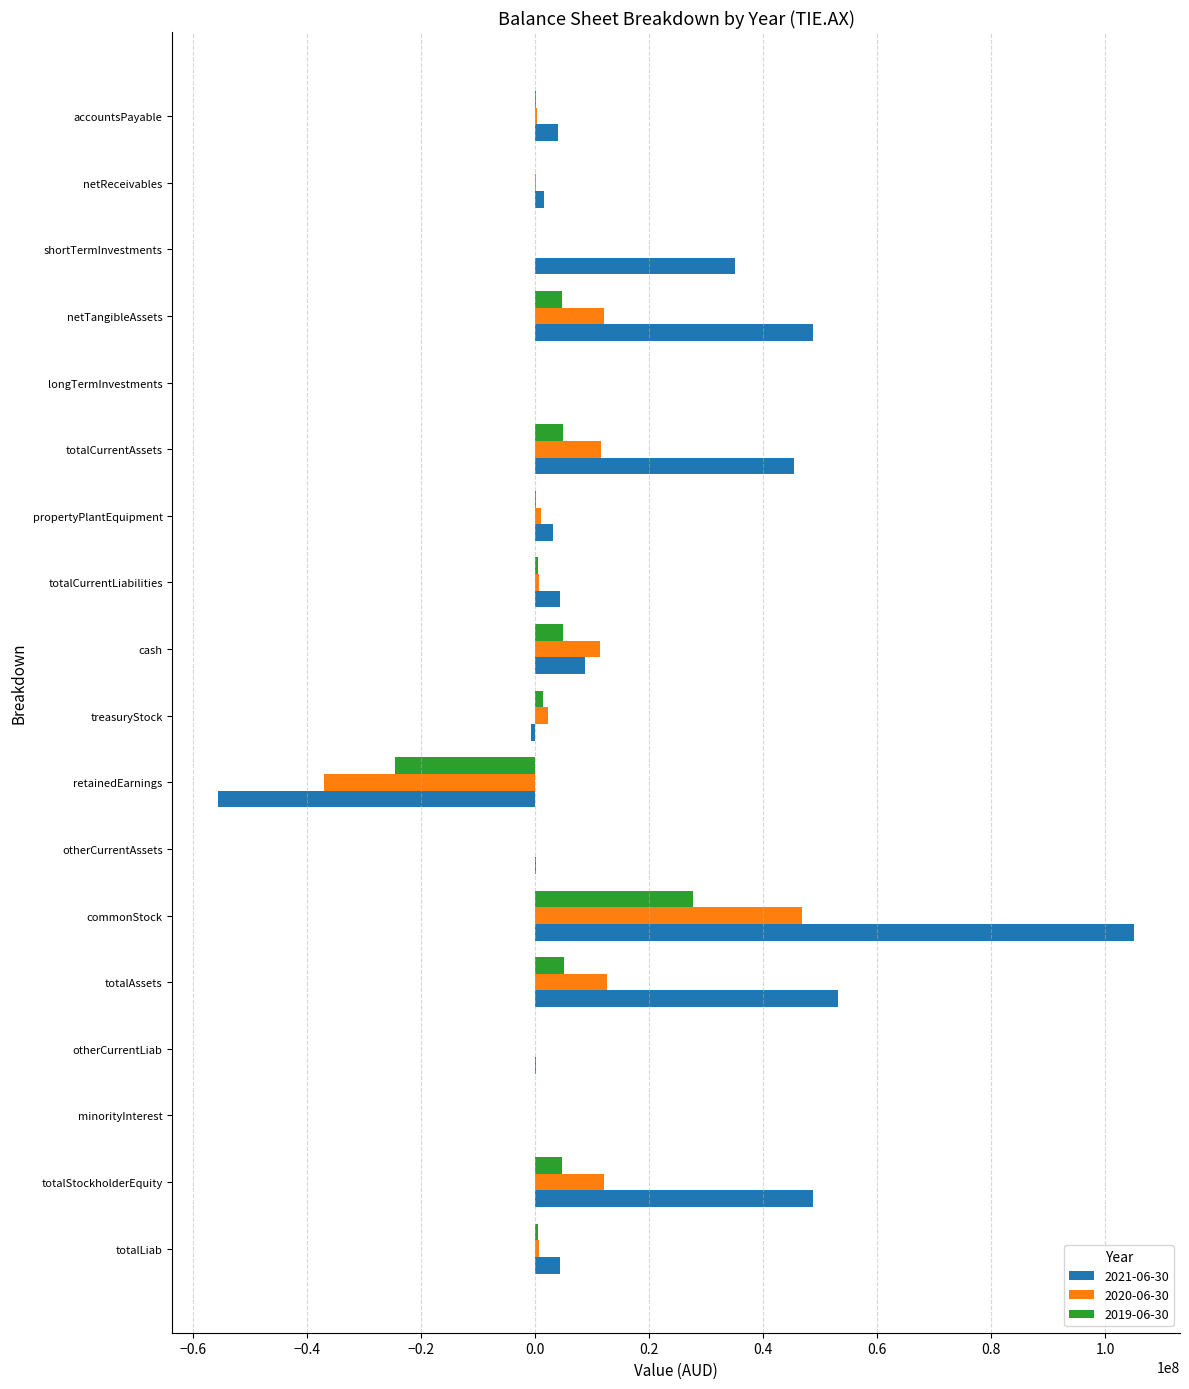

What is the greatest value displayed?

105077270